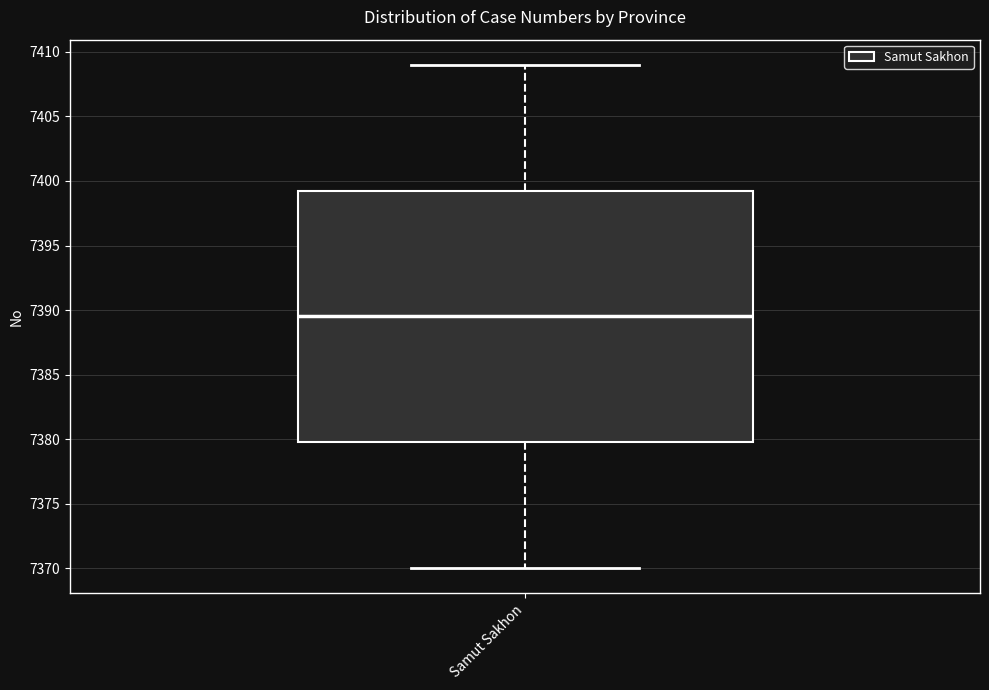

Where is the lower edge of the box for Samut Sakhon on the y-axis? The values are not printed on the chart, so give them approximately, as read against the axis.

7380.0